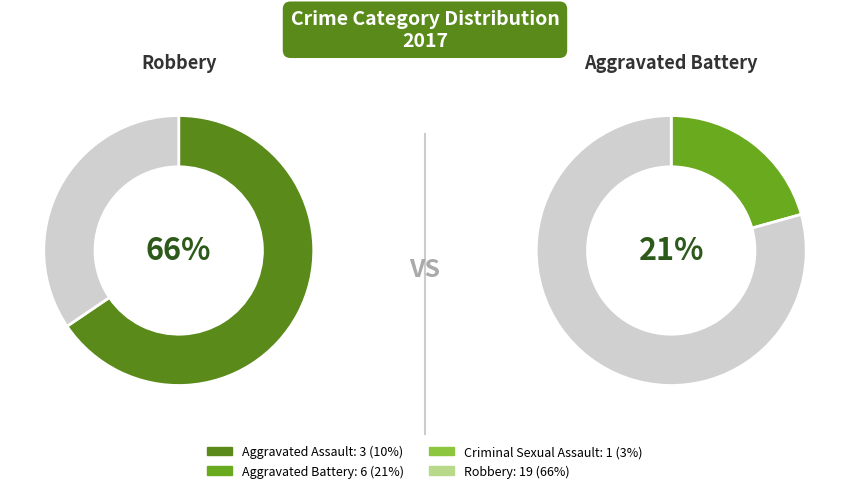

Between Aggravated Assault and Aggravated Battery, which is larger?

Aggravated Battery